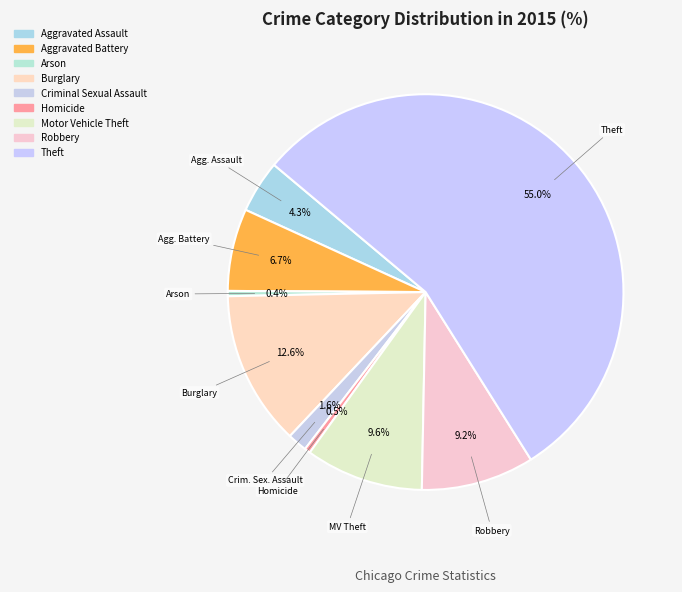

Count the number of slices in the pie.

9